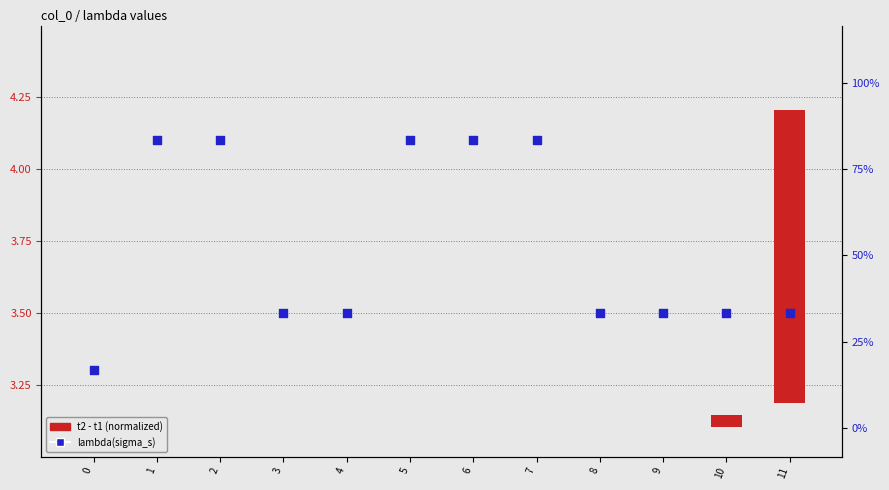

Which series contains the lowest Y value?

t2 - t1 (normalized)